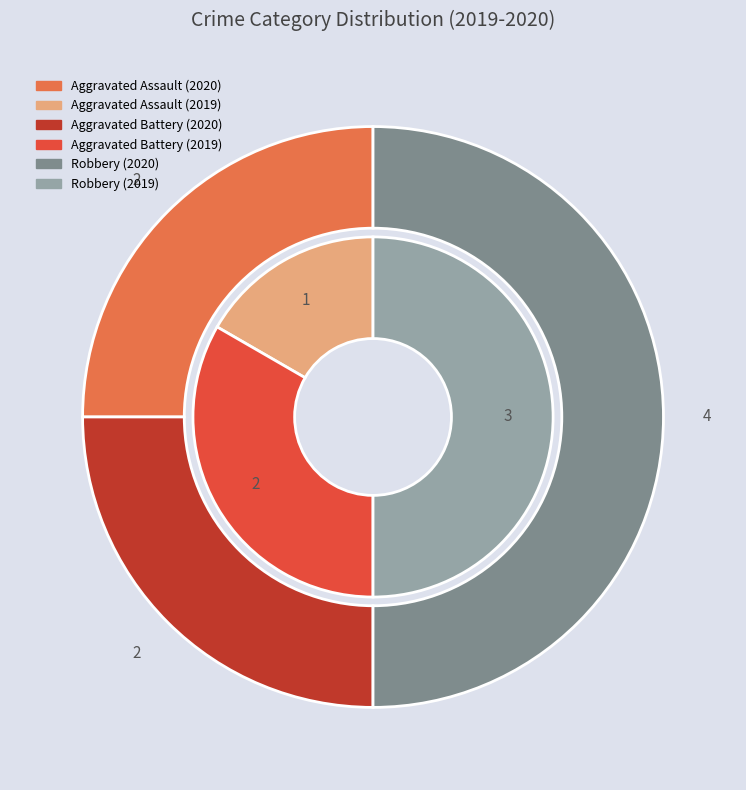

How many slices are in this pie chart?

3